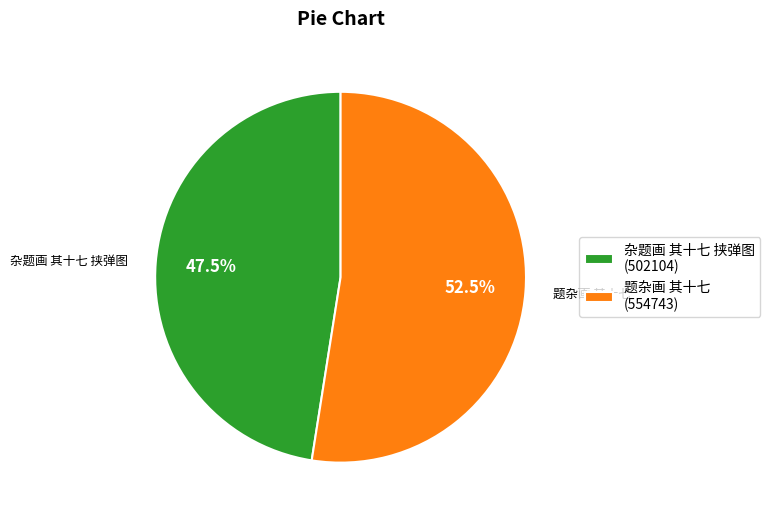

What is the smallest slice in the pie chart?

杂题画 其十七 挟弹图